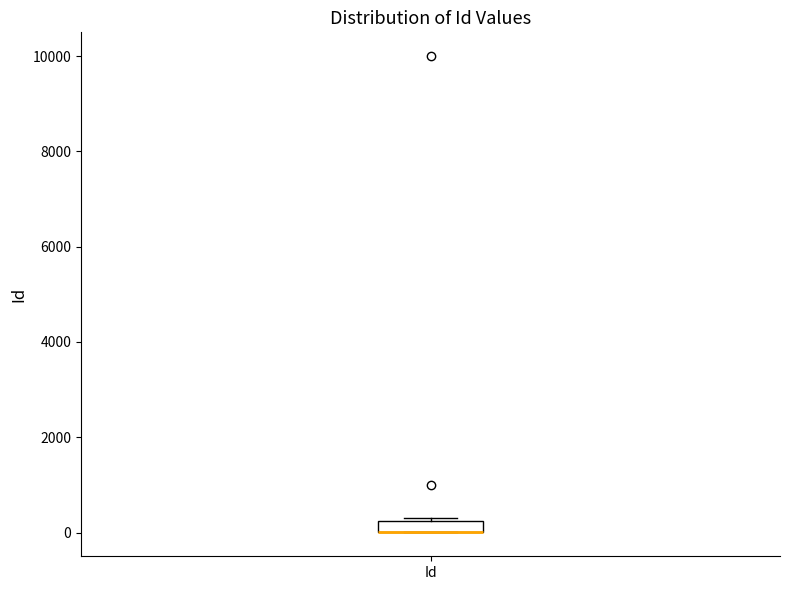

Where is the lower edge of the box for Id on the y-axis? The values are not printed on the chart, so give them approximately, as read against the axis.

0